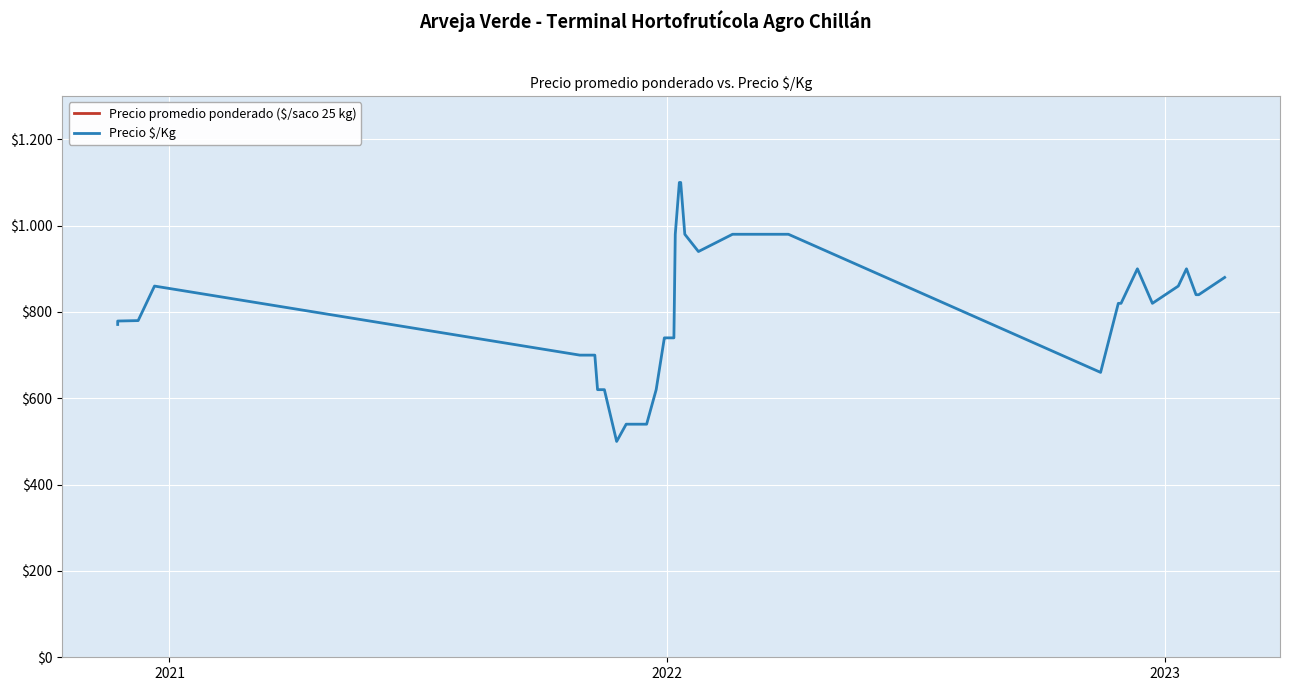

What is the difference between the second highest and minimum values in the Precio $/Kg series?

600